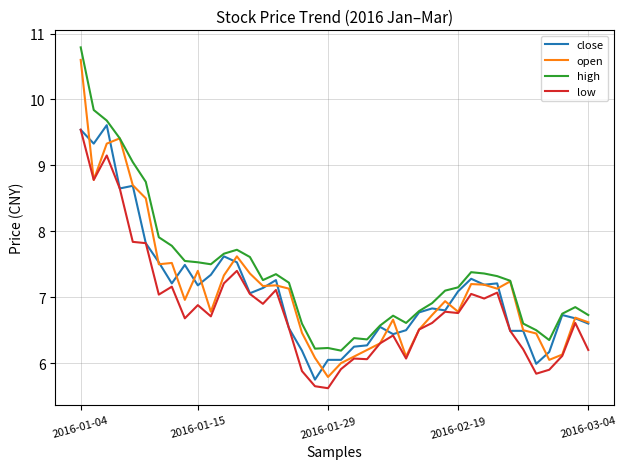

What is the sum of all low values?

273.6